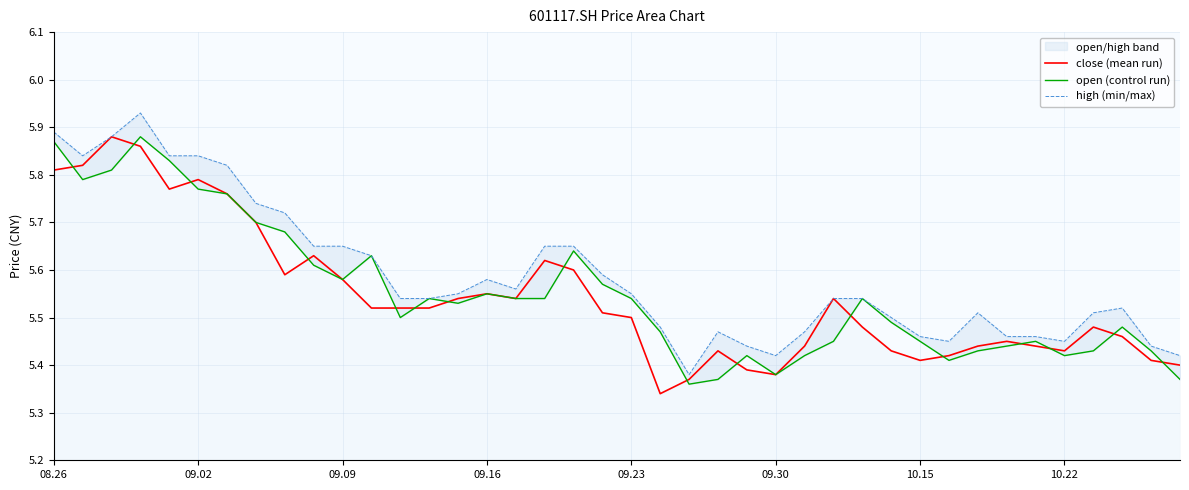

The value of open (control run) at 19 is 5.6. True or false?

True